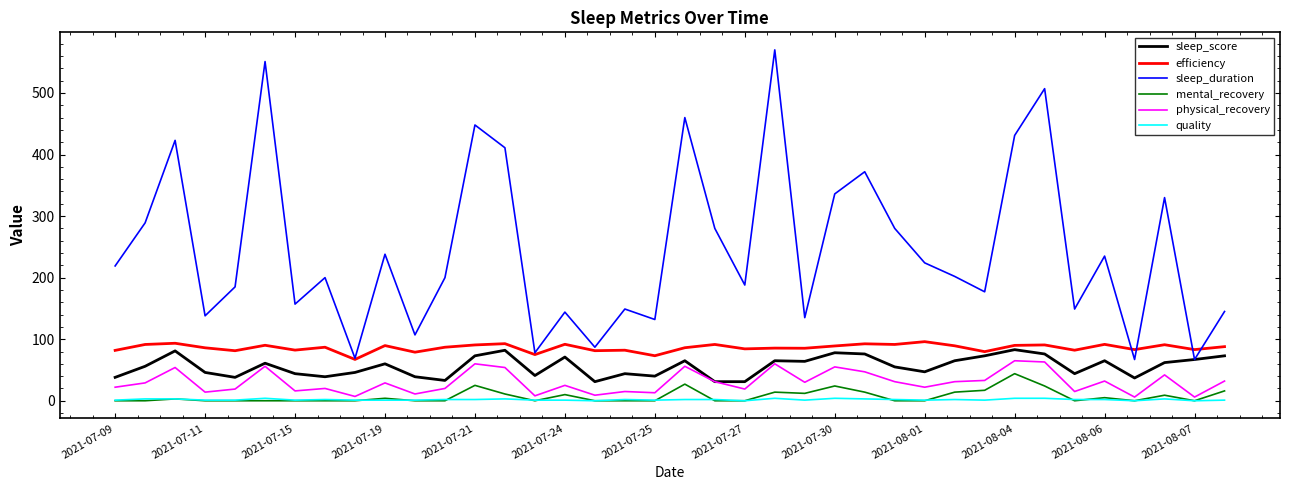

List the series in order of their peak value, lowest first.

quality, mental_recovery, physical_recovery, sleep_score, efficiency, sleep_duration